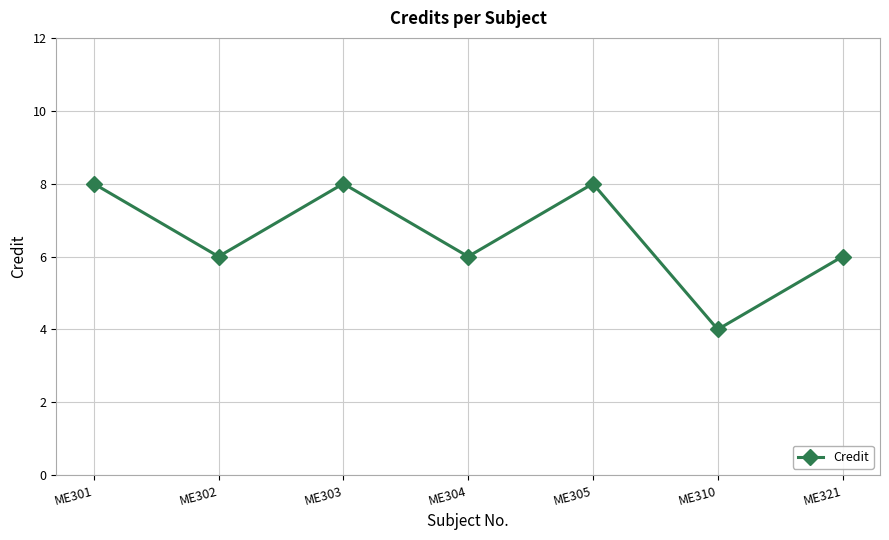

What is the minimum value shown in the chart?

4